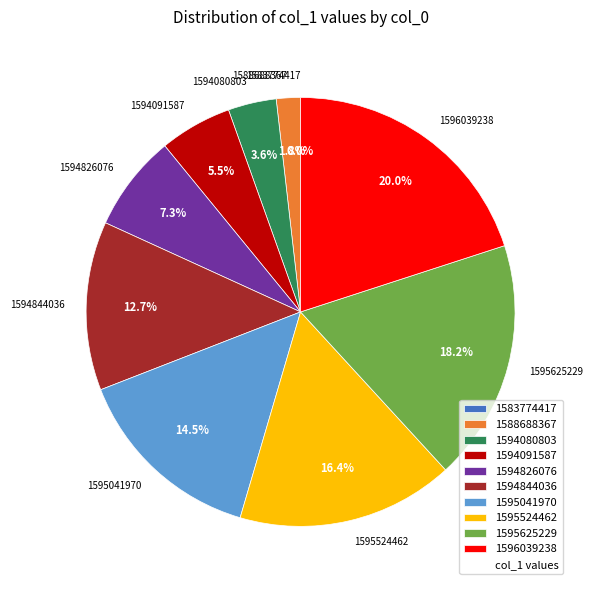

To the nearest percent, what is the difference between the largest and smallest slice percentages?

20%